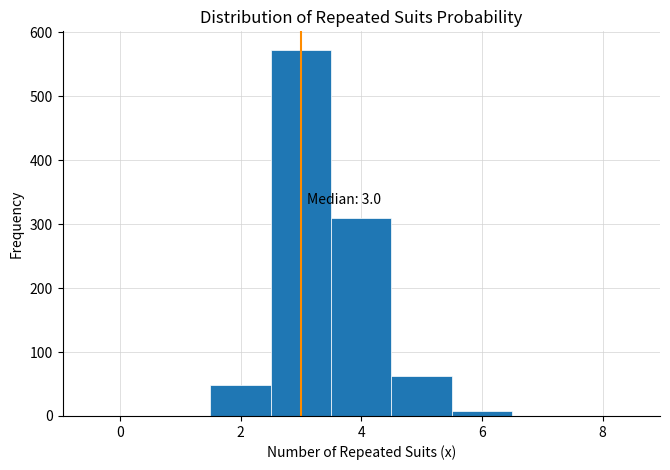

Which range on the x-axis has the tallest bar?

2.5 to 3.5